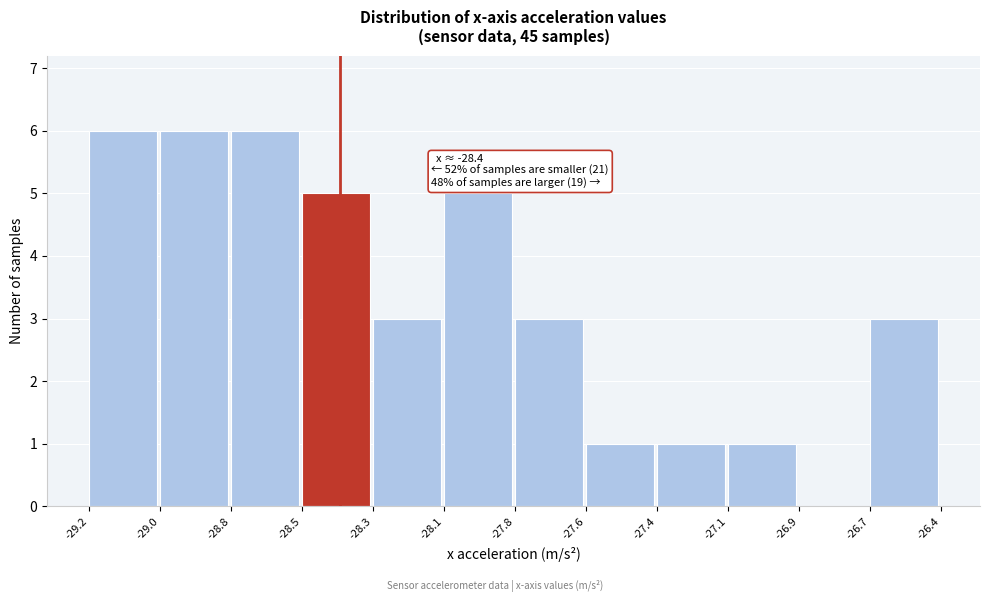

Reading left to right, list all the values displayed in this chart.

-29.2=6	-29.0=6	-28.8=6	-28.5=5	-28.3=3	-28.1=5	-27.8=3	-27.6=1	-27.4=1	-27.1=1	-26.9=0	-26.7=3